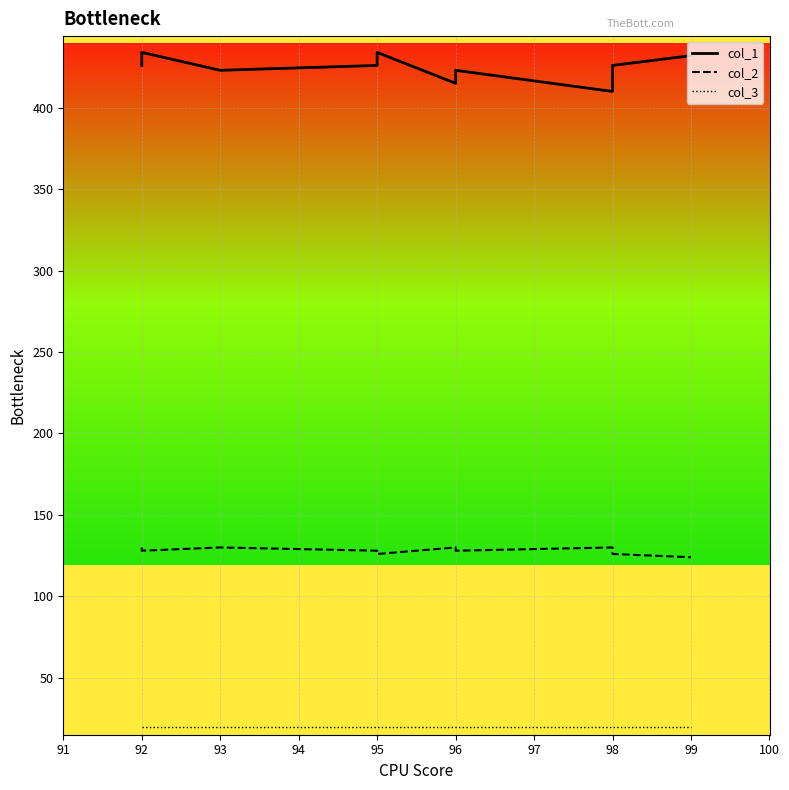

Does the chart display data point markers on the line(s)?

No